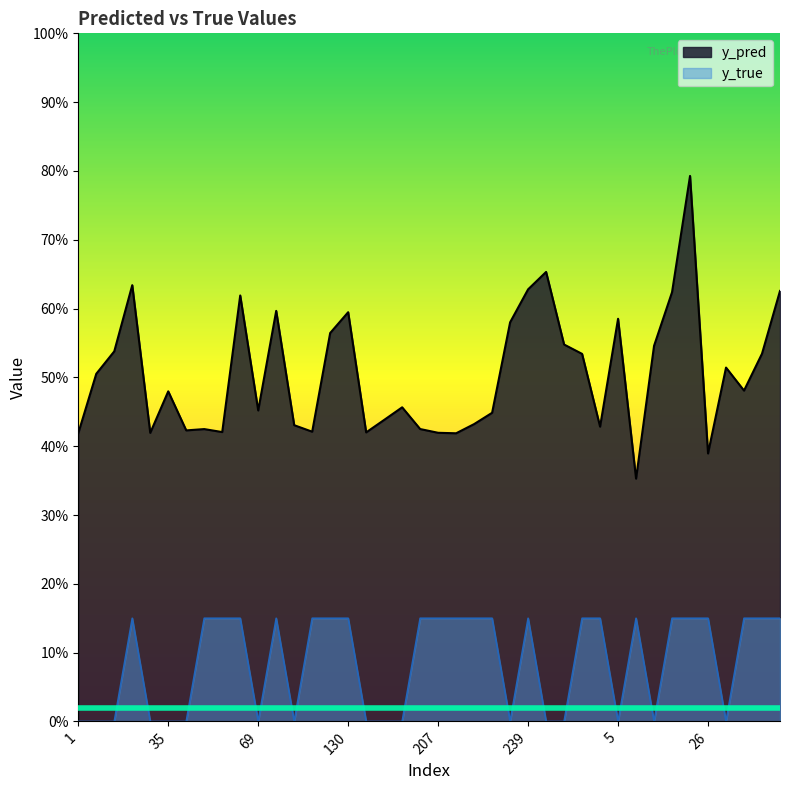

What is the greatest value displayed?

0.8